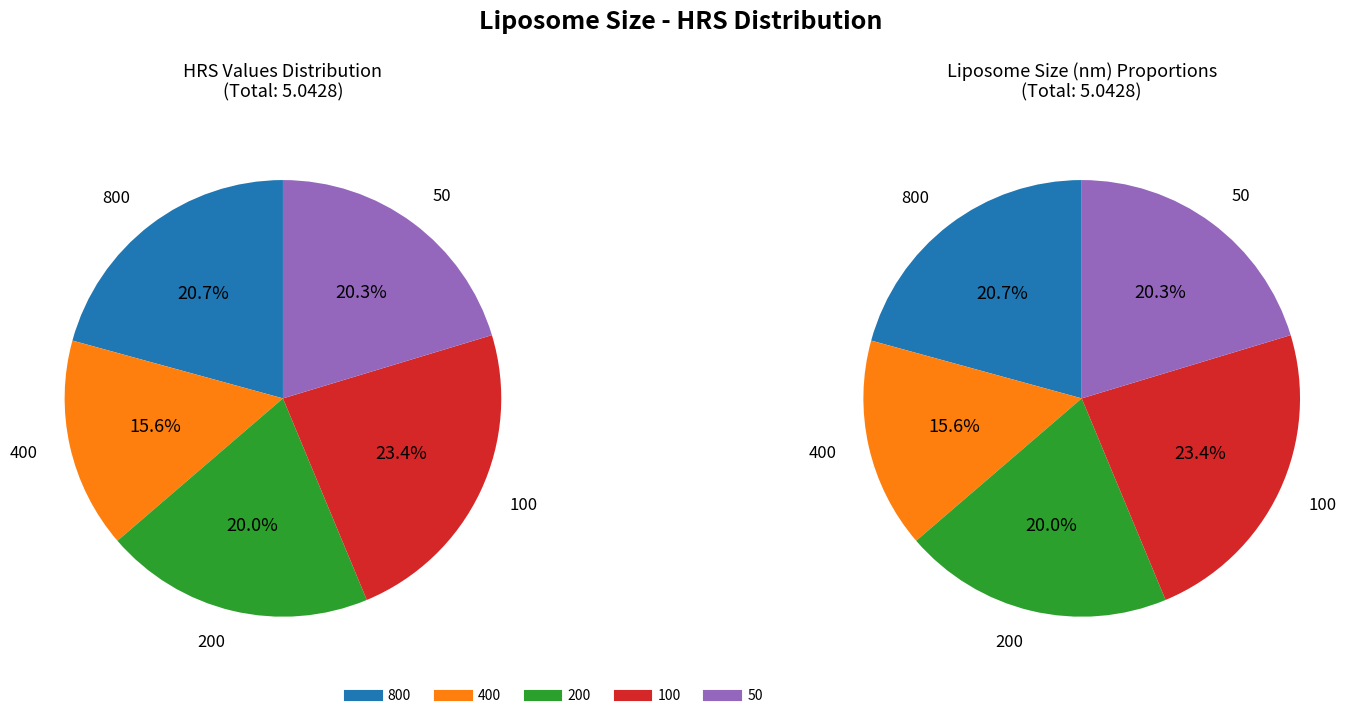

What is the change in value from 400 to 100?

+0.4